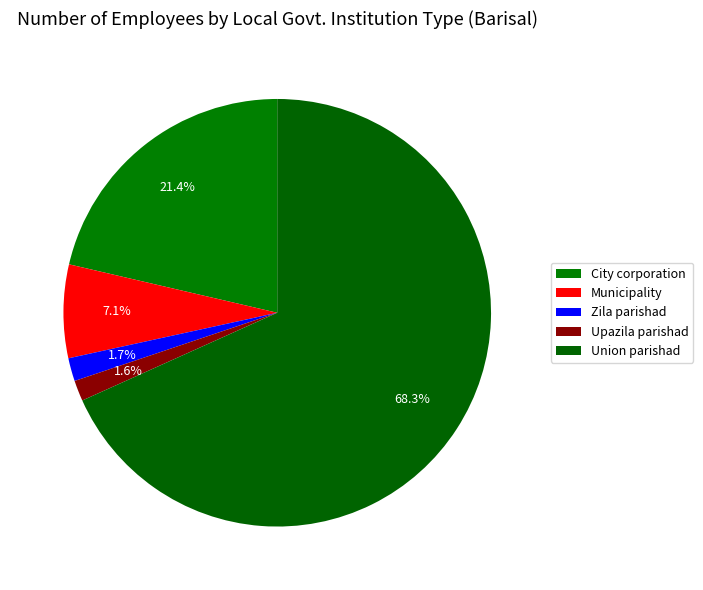

To the nearest percent, what portion does Union parishad represent?

68%